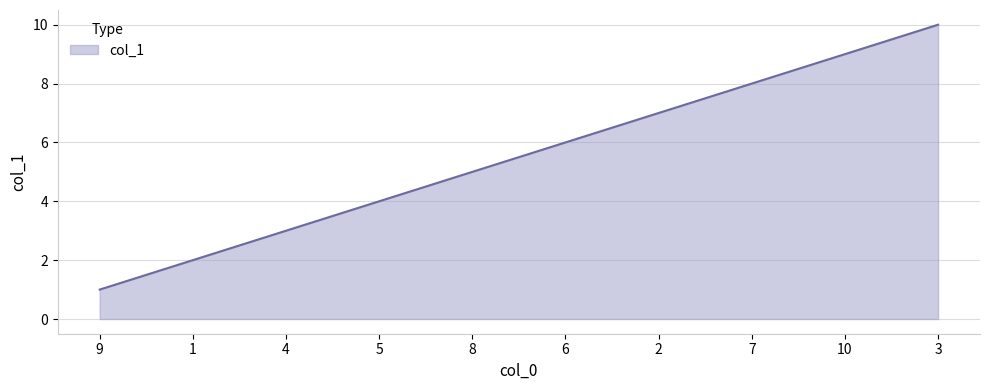

List the labels in order of value, smallest first.

9, 1, 4, 5, 8, 6, 2, 7, 10, 3